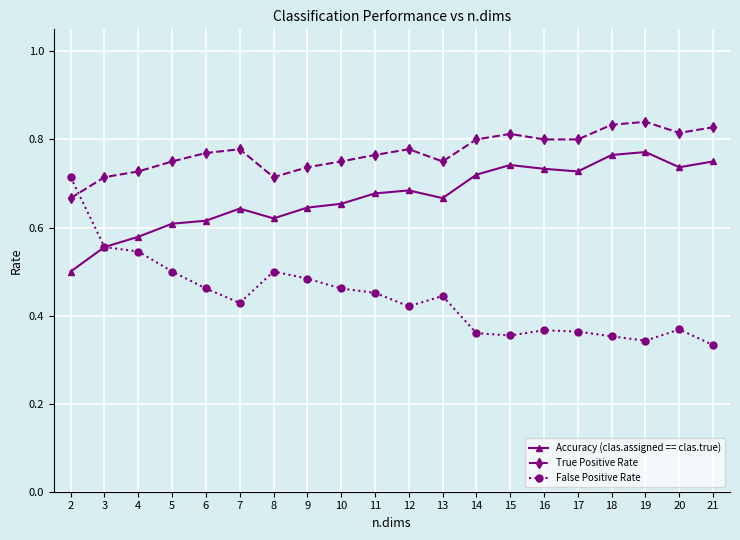

Which series has the largest total across all categories?

True Positive Rate